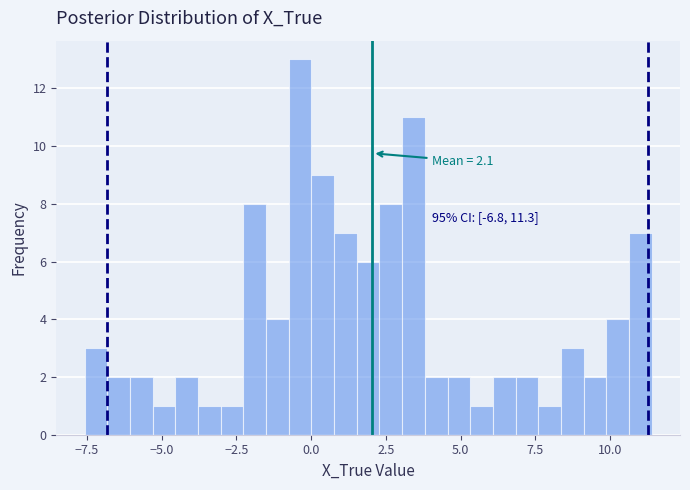

Read against the x-axis, roughly where is the centre of the tallest bar?

-0.5